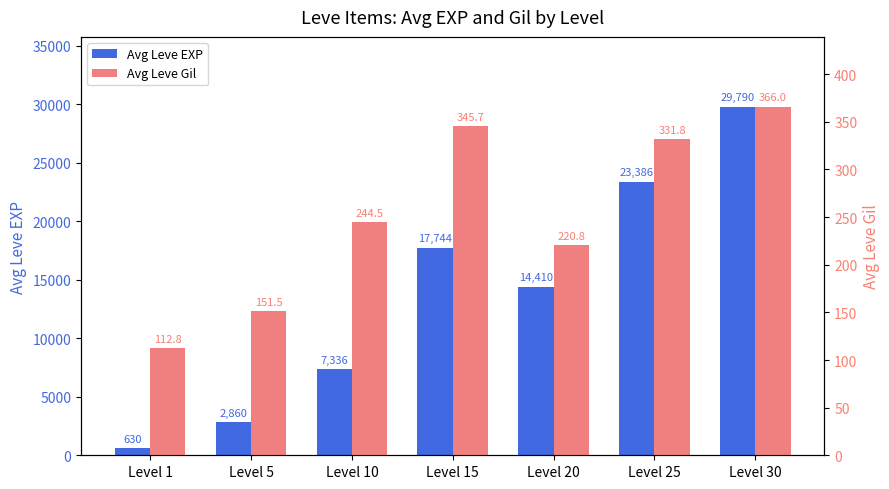

Reading left to right, transcribe all the data shown in this chart.

Avg Leve EXP: 630.0	2860.0	7336.0	17744.0	14410.0	23386.0	29790.0
Avg Leve Gil: 112.8	151.5	244.5	345.7	220.8	331.8	366.0